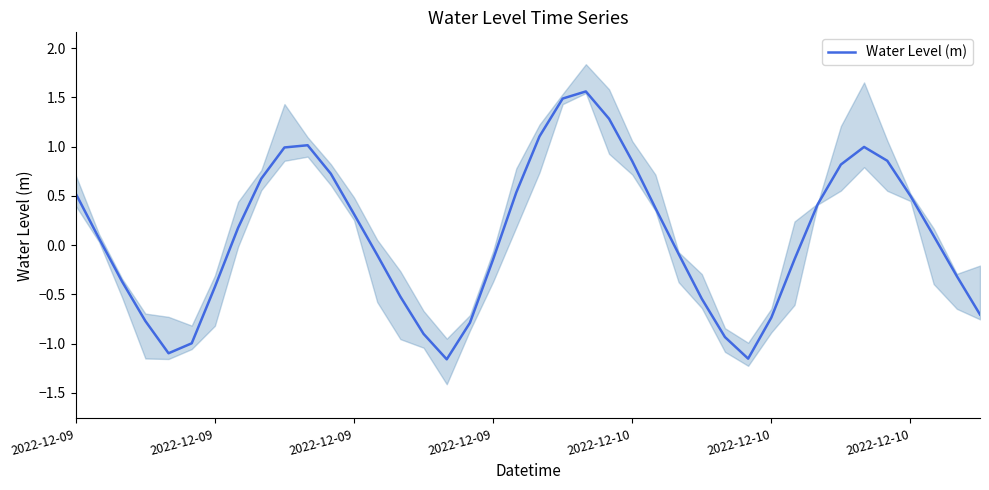

Is this an area chart (filled region under the line)?

No